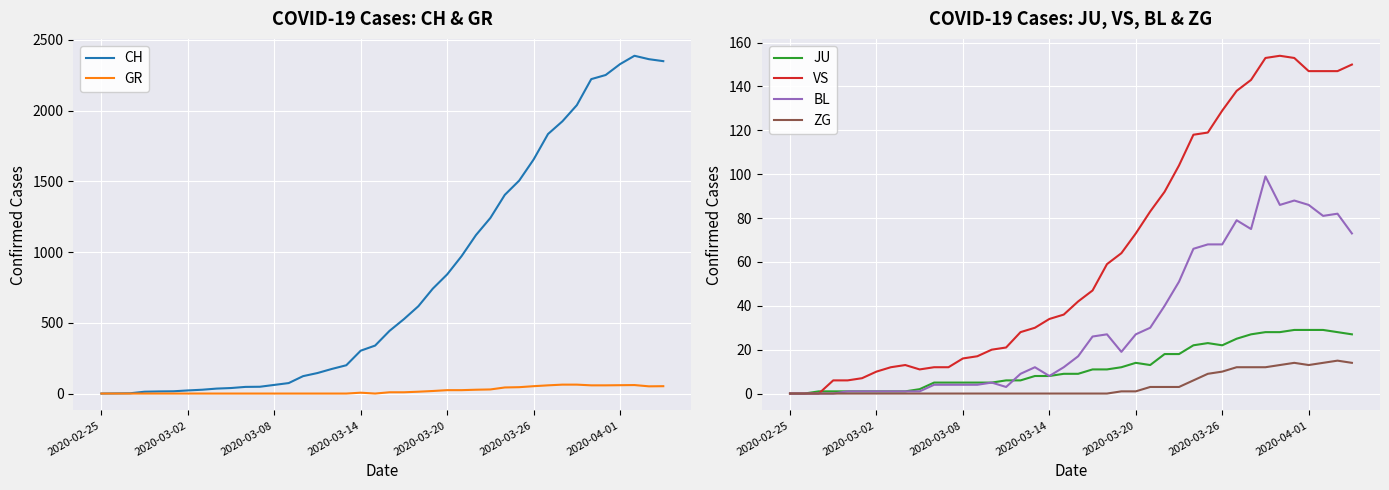

At 9, list the series in order from smallest to largest.

GR, ZG, BL, JU, VS, CH